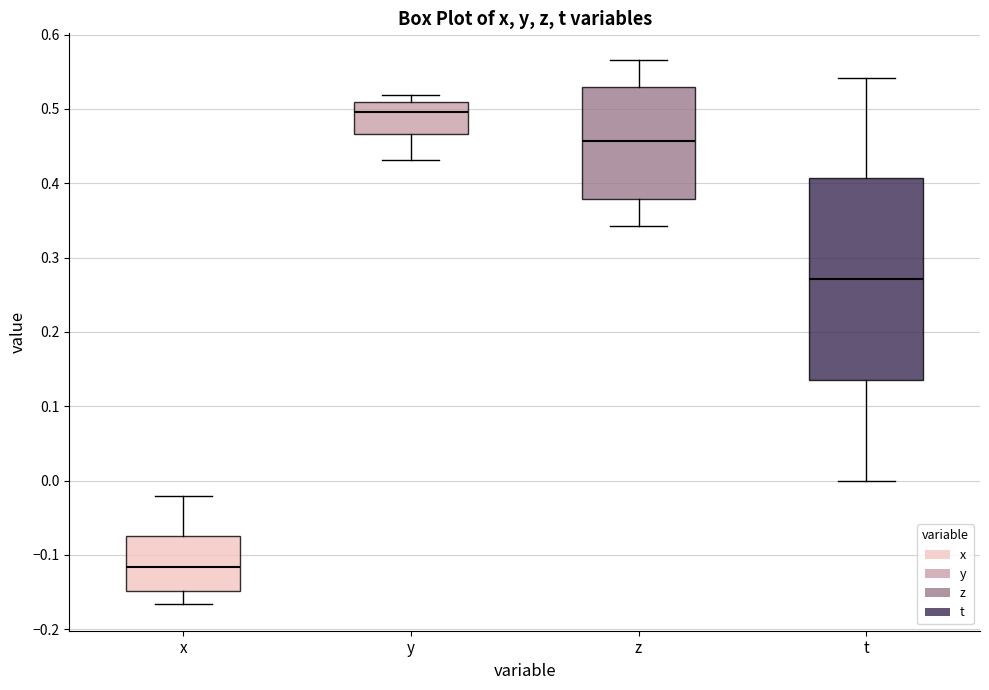

Where is the lower edge of the box for y on the y-axis? The values are not printed on the chart, so give them approximately, as read against the axis.

0.47